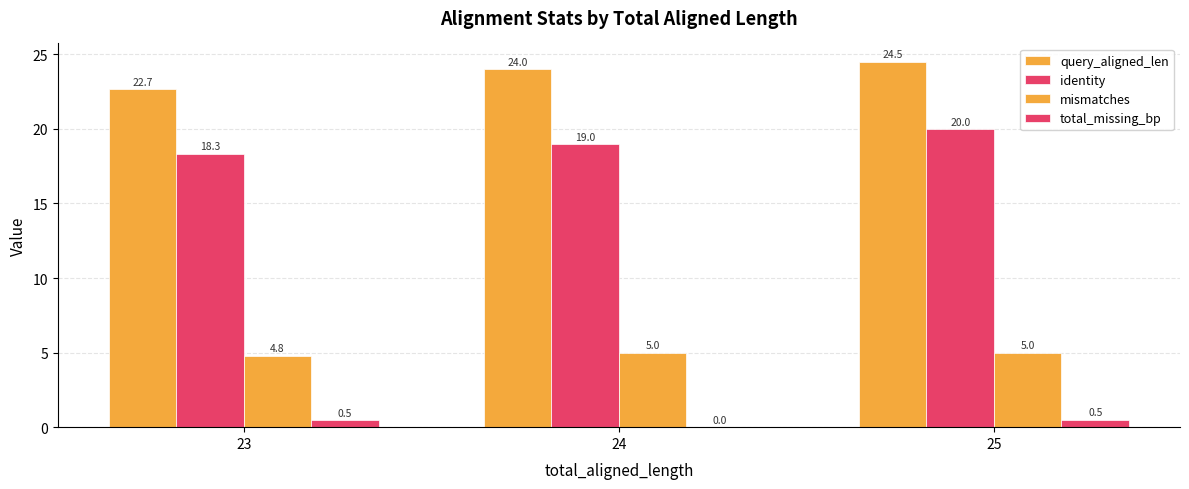

Does the chart contain stacked bars?

No